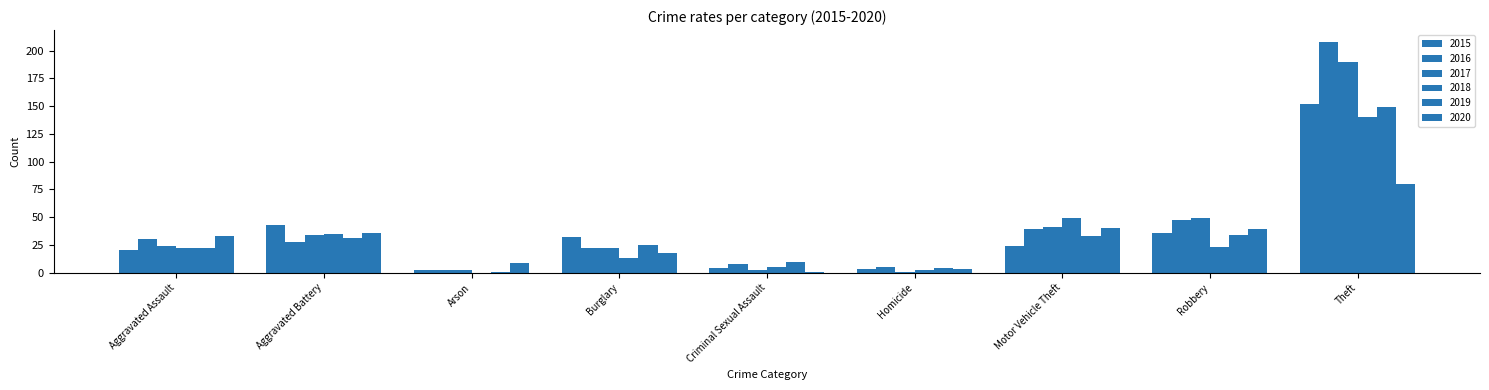

List the labels in order of 2019 value, largest first.

Theft, Robbery, Motor Vehicle Theft, Aggravated Battery, Burglary, Aggravated Assault, Criminal Sexual Assault, Homicide, Arson